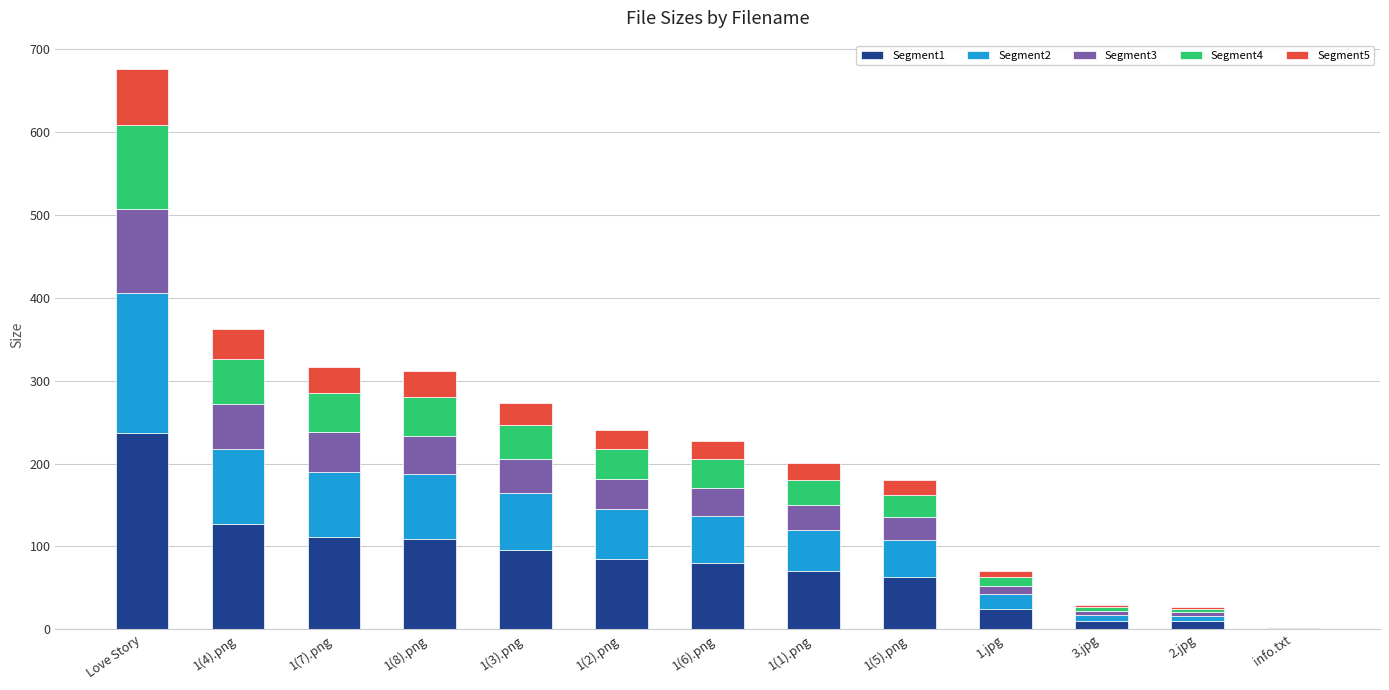

The value of Segment1 at 1(6).png is 79.7. True or false?

True